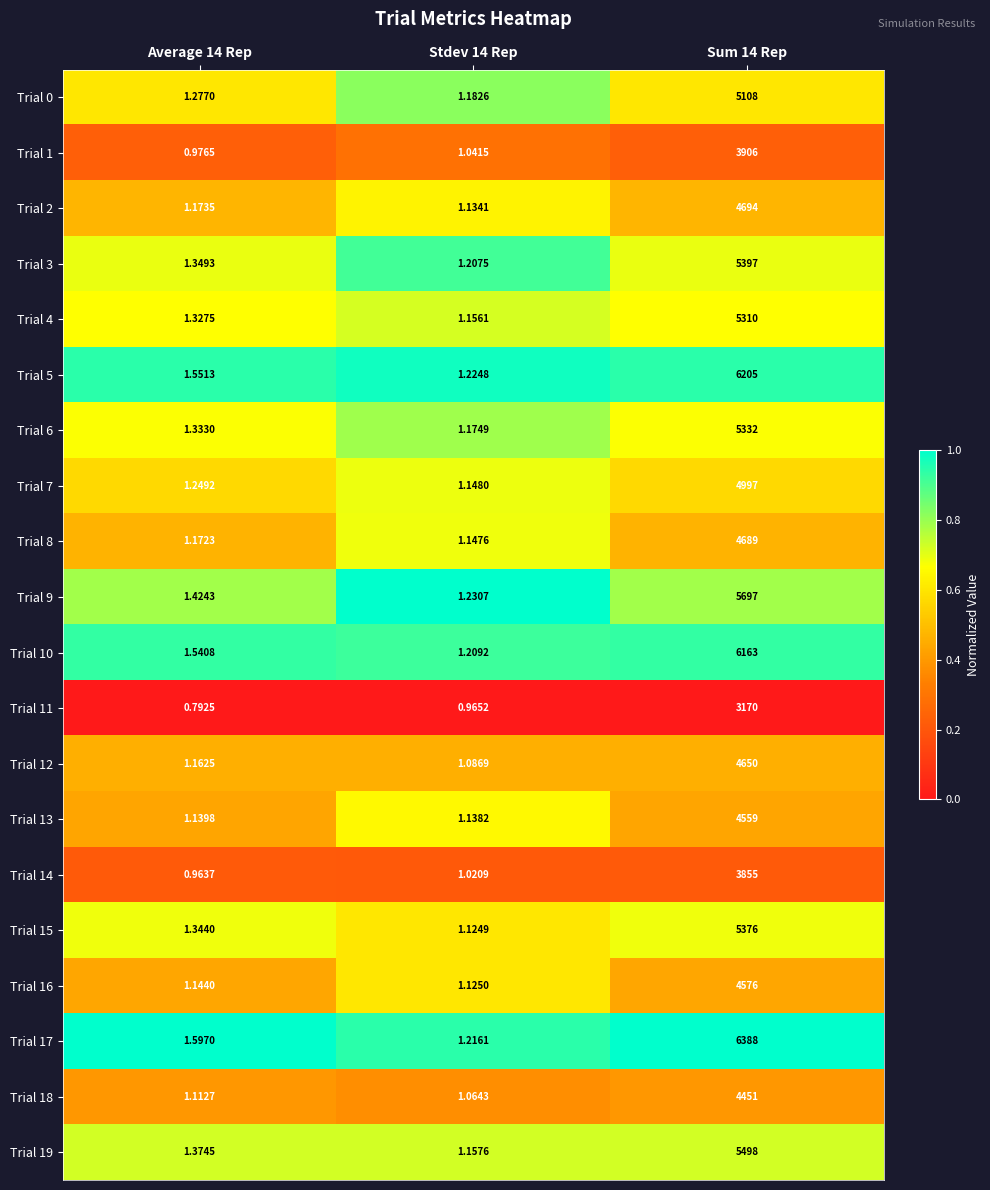

At which category is the sum across all series the highest?

Sum 14 Rep